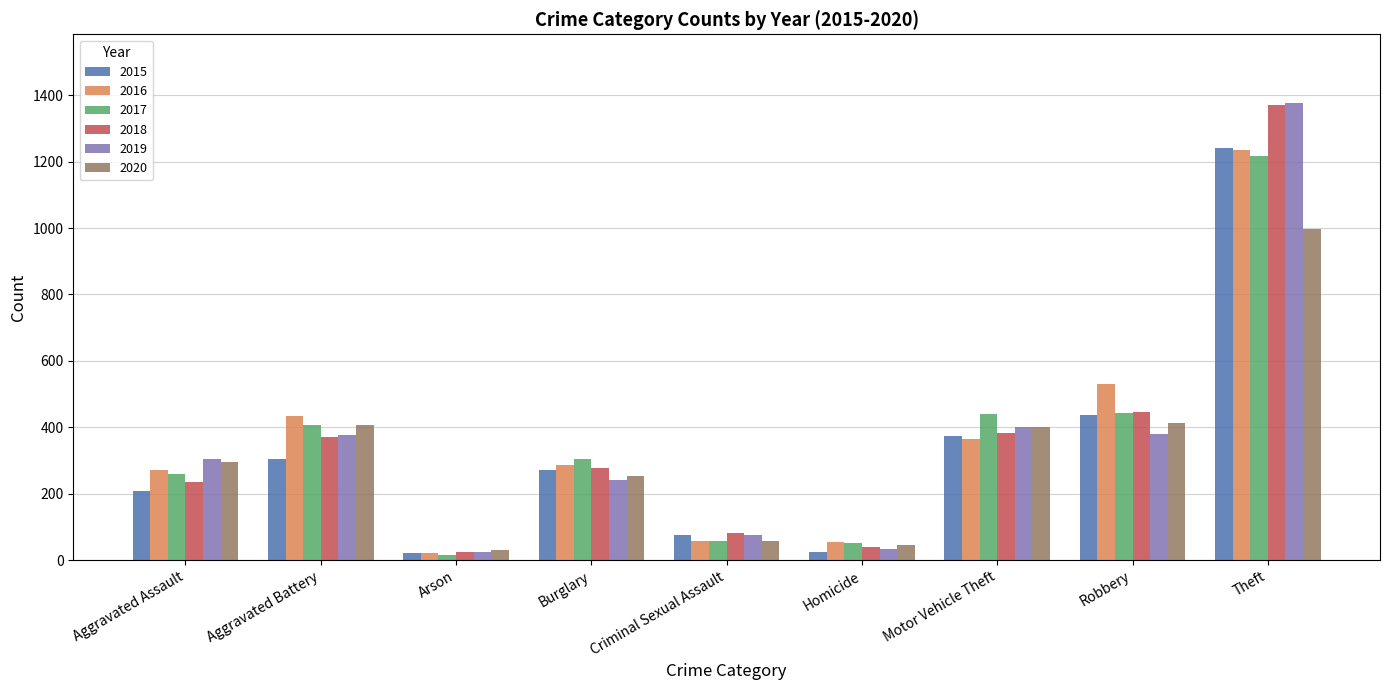

Is the value of 2015 at Homicide greater than the value of 2016 at Criminal Sexual Assault?

No